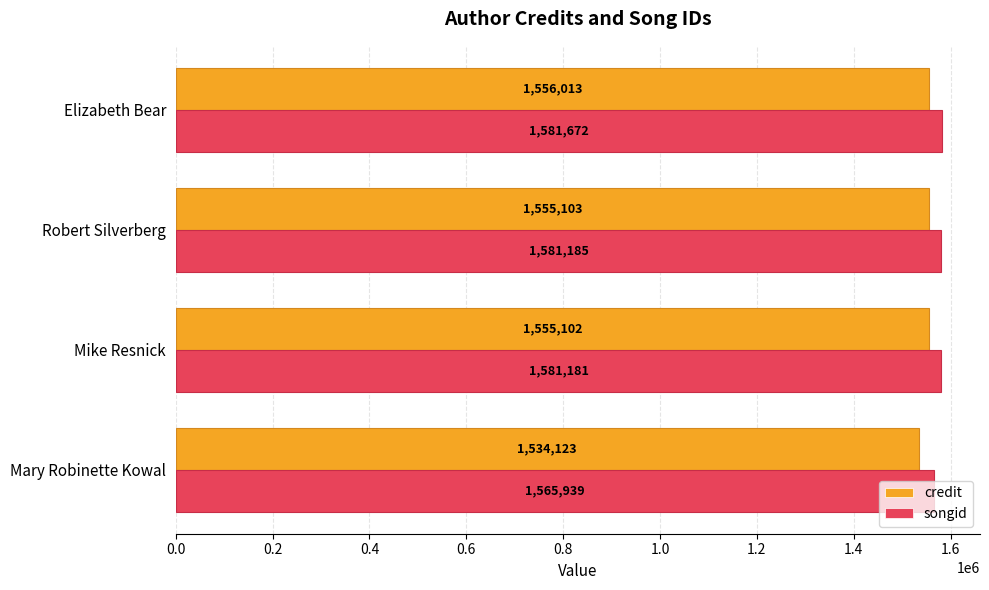

What is the total value across all series at Elizabeth Bear?

3137685